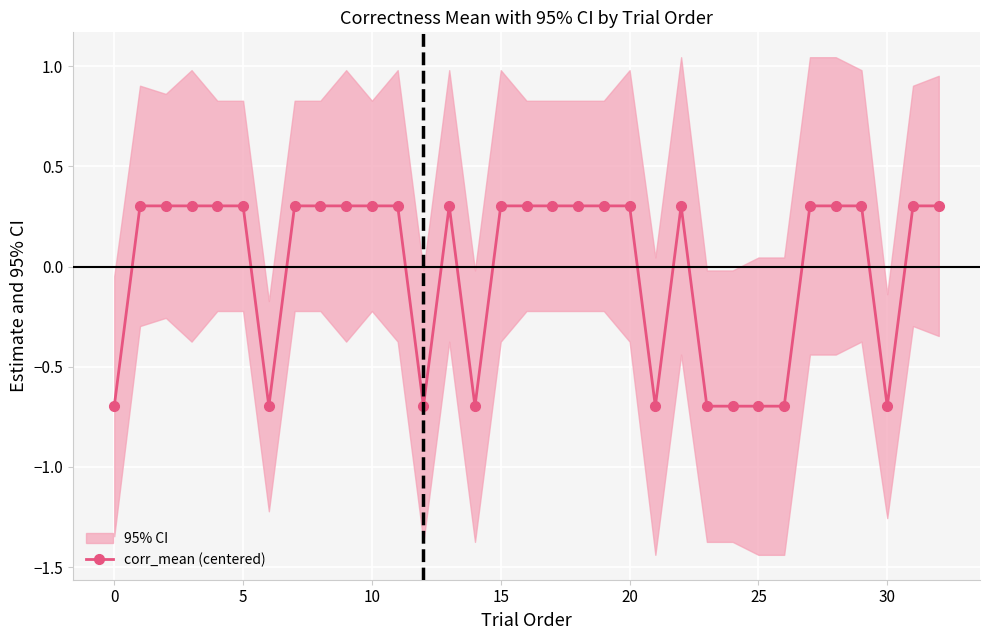

True or false: corr_mean (centered) has more than 0 interior local peaks.

True